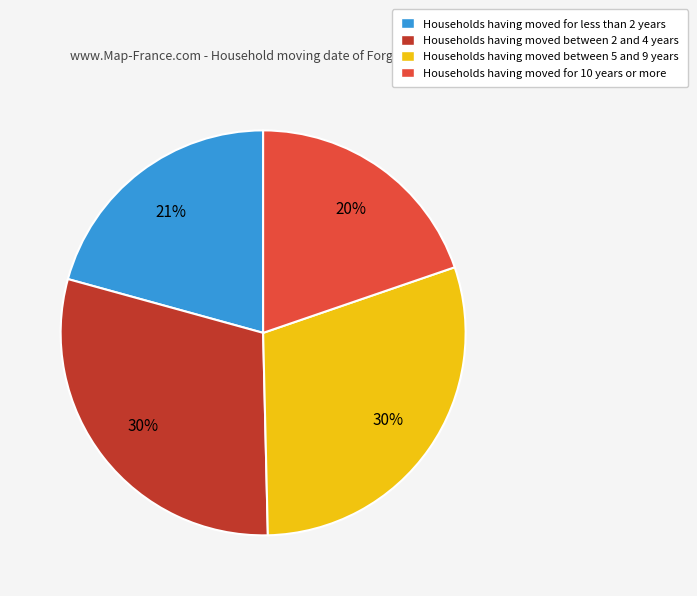

The Households having moved for less than 2 years slice represents 34% of the pie. True or false?

False